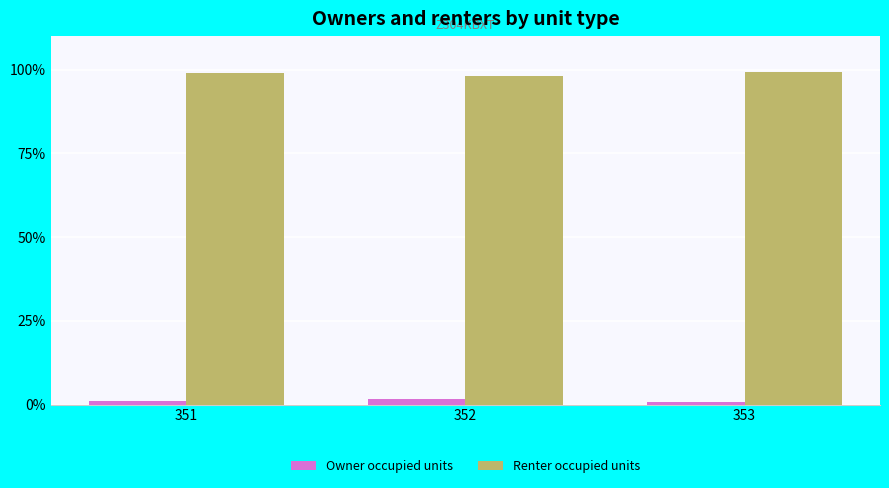

List the series in order of their overall mean, highest first.

Renter occupied units, Owner occupied units